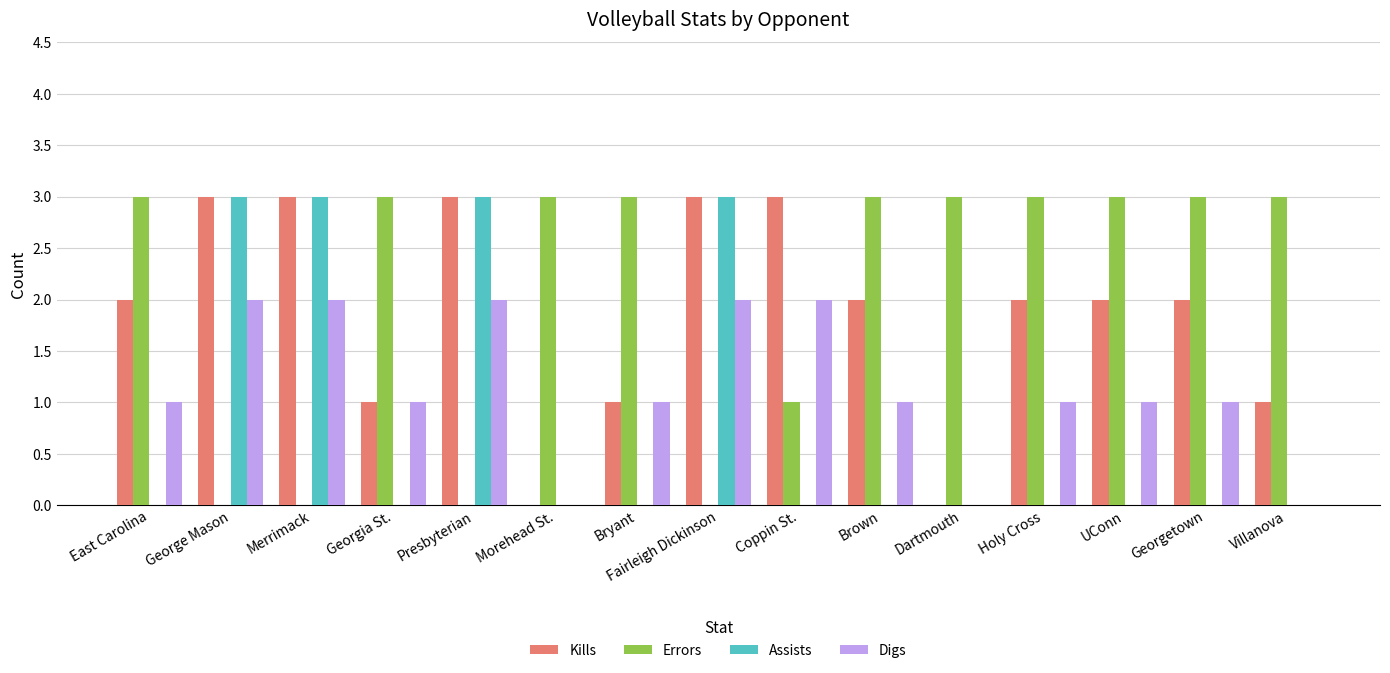

Which series changed the most between Coppin St. and UConn?

Errors